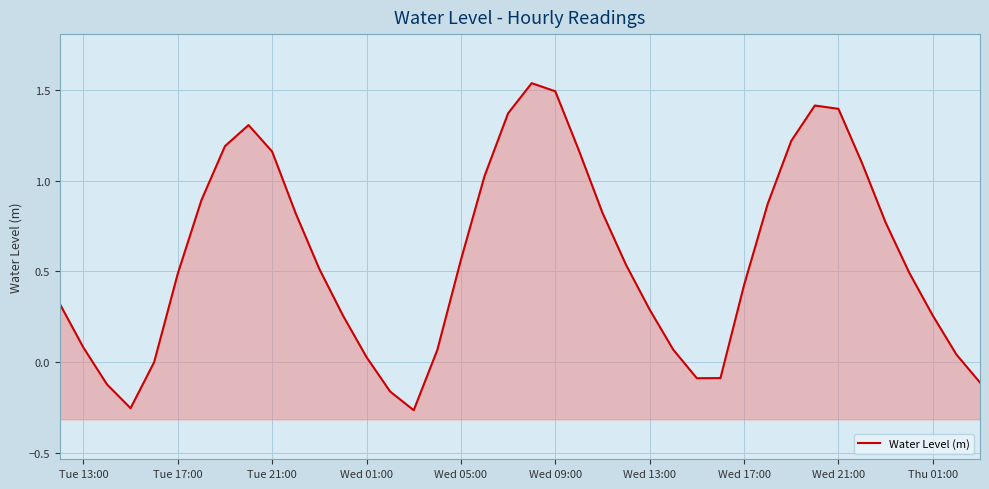

What is the maximum value shown in the chart?

1.5